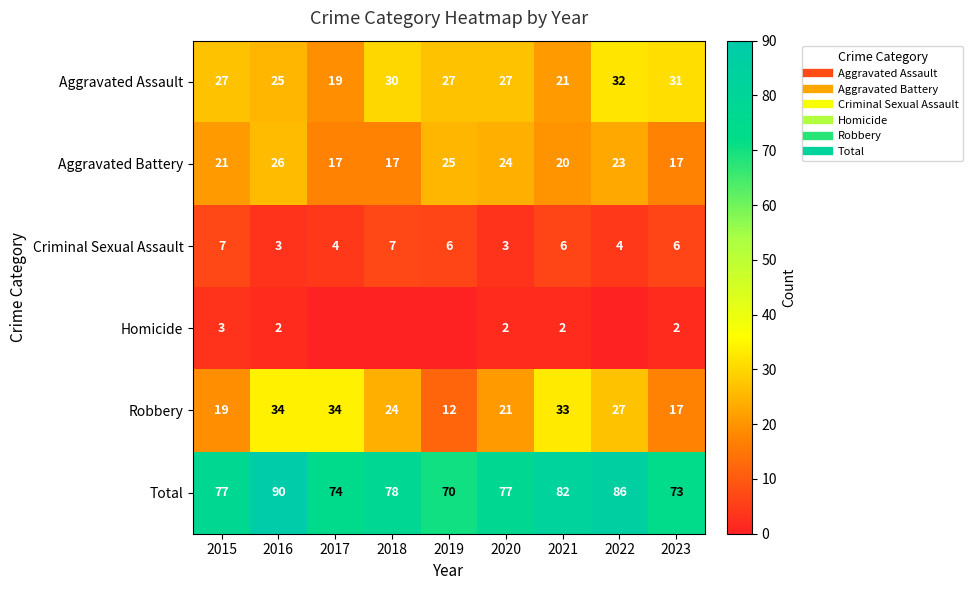

At which label does Criminal Sexual Assault first exceed 6?

2015